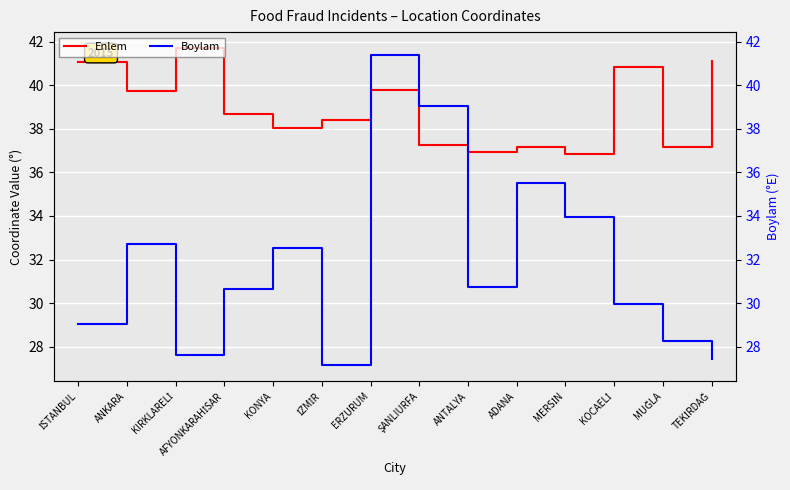

What is the total value across all series at TEKİRDAĞ?

68.5